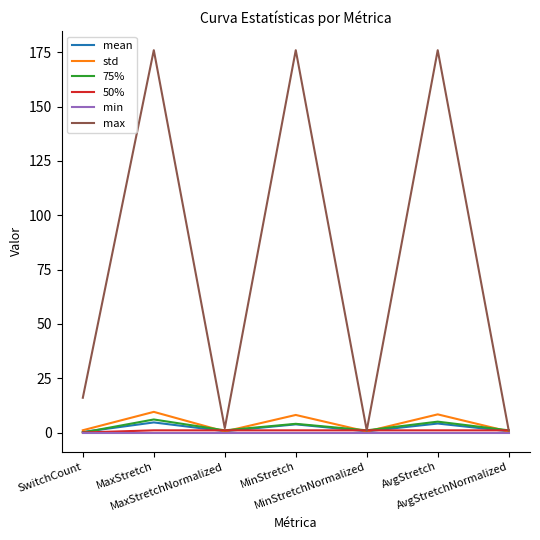

Which series has the largest total across all categories?

max